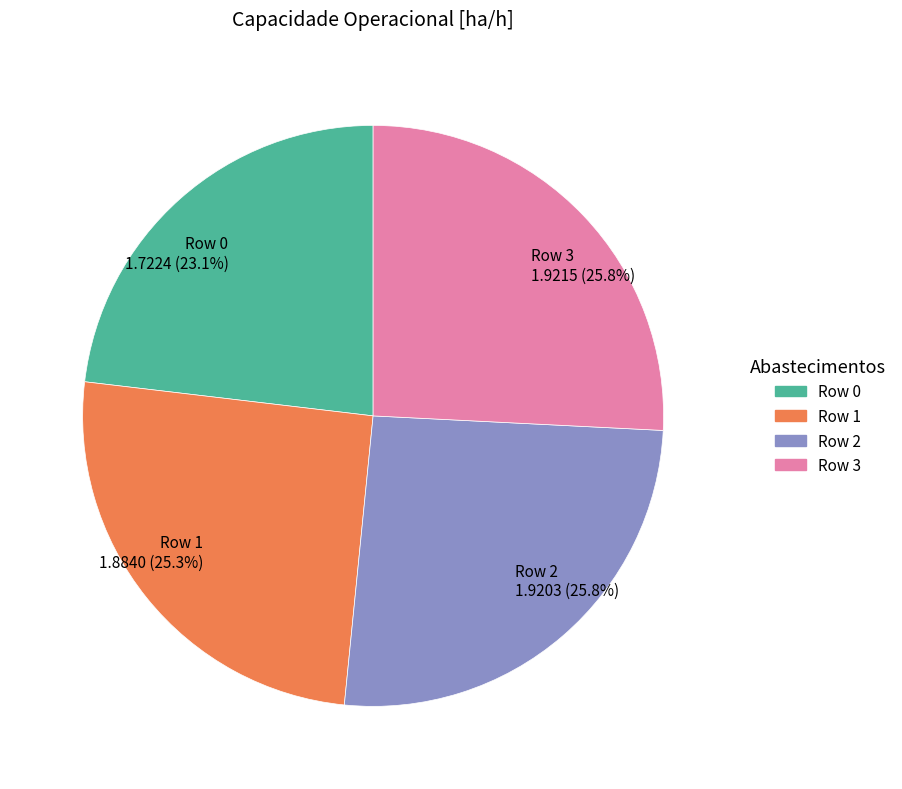

To the nearest percent, what portion does Row 3 represent?

26%